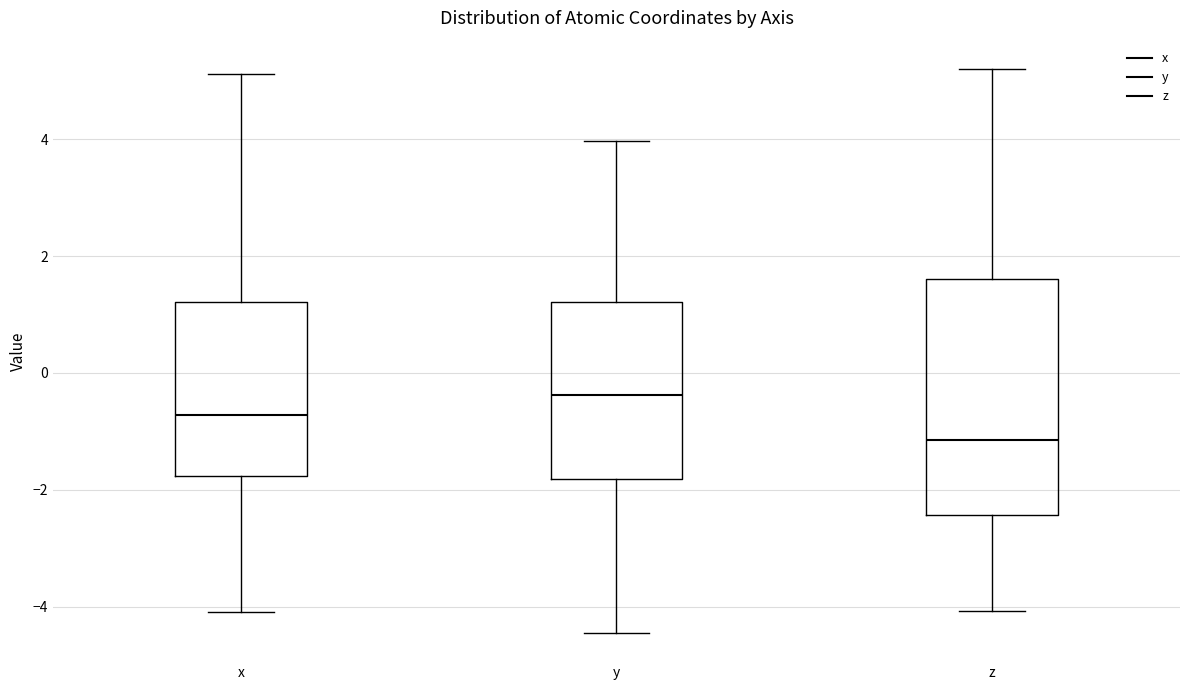

Reading left to right, transcribe this box plot: for each box, give where its median line is, the range the box spans, and where its two whiskers end, as read against the y-axis. The values are not printed on the chart, so give them approximately, as read against the axis.

x: median -0.8, box -1.8 to 1.2, whiskers -4.0 to 5.2
y: median -0.4, box -1.8 to 1.2, whiskers -4.4 to 4.0
z: median -1.2, box -2.4 to 1.6, whiskers -4.0 to 5.2